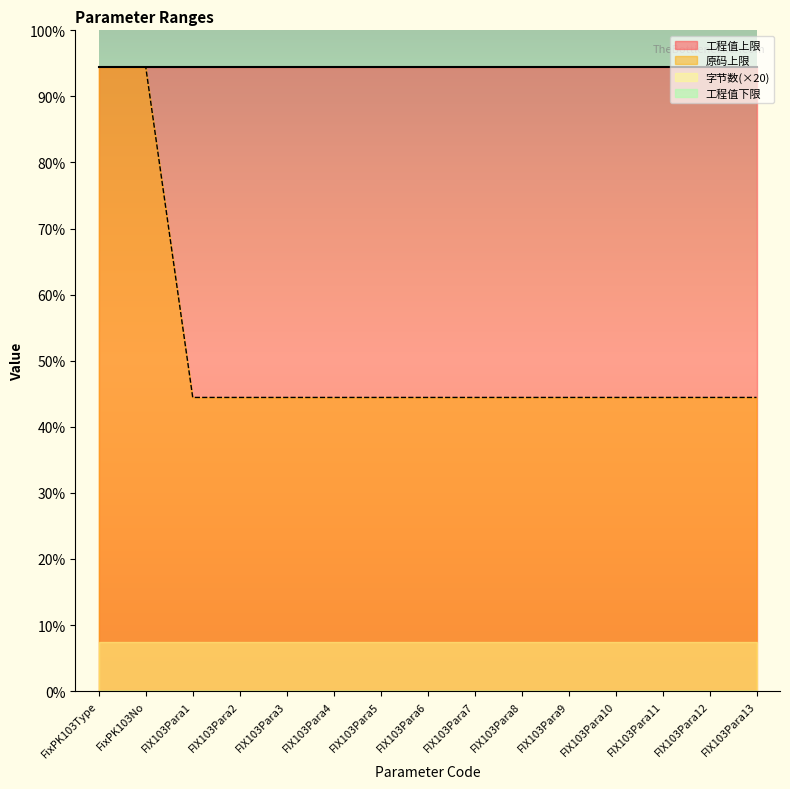

At how many categories does at least one series exceed 196?

15